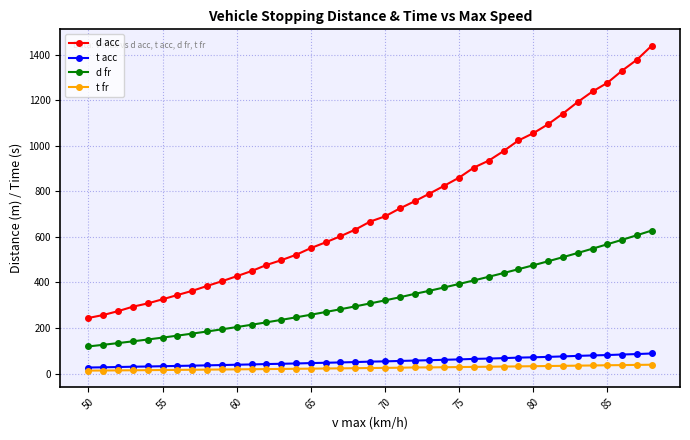

True or false: d acc has more than 1 points higher than both neighbors.

False